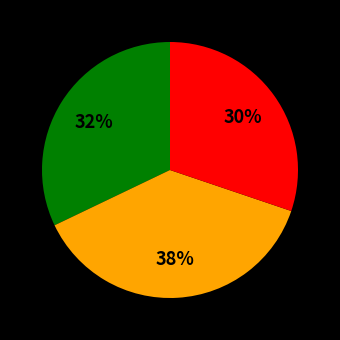

To the nearest percent, what is the average slice percentage?

33%